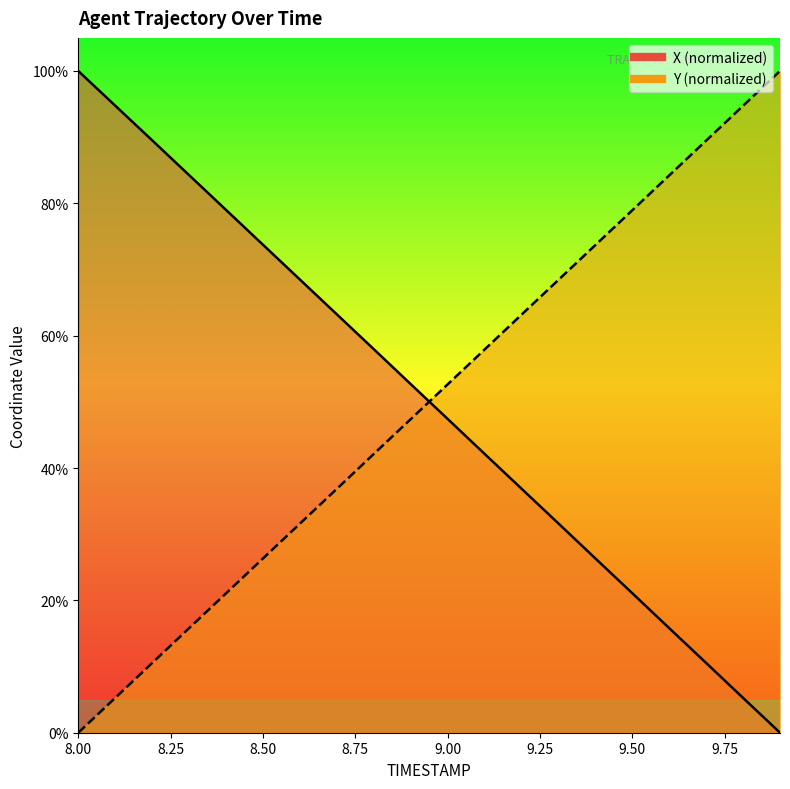

What is the label of the 7th point from the left?

8.6